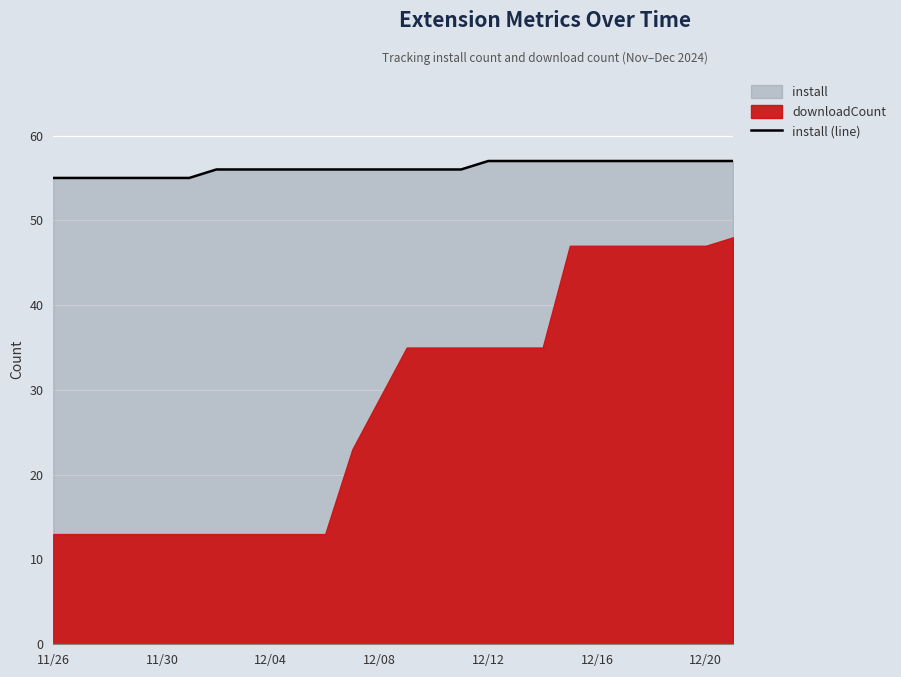

What is the minimum value for install (line)?

55